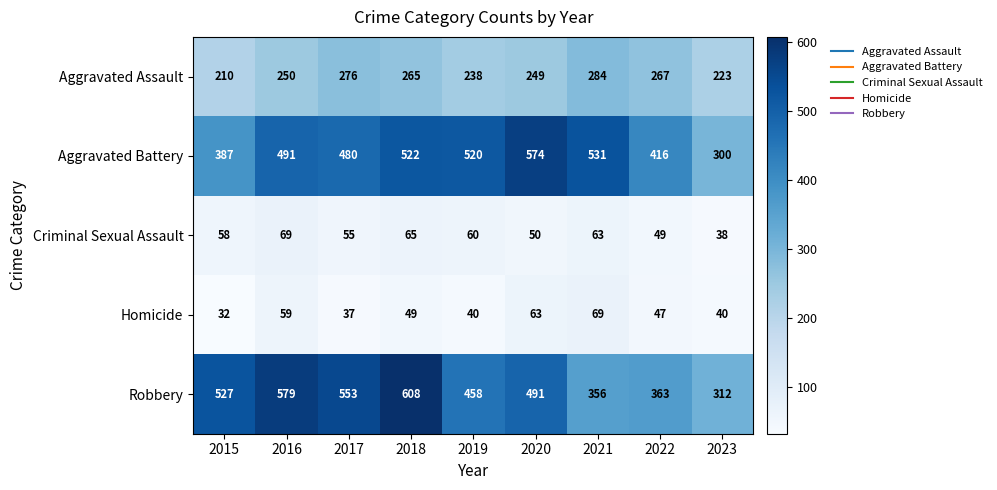

Which series changed the most between 2018 and 2021?

Robbery